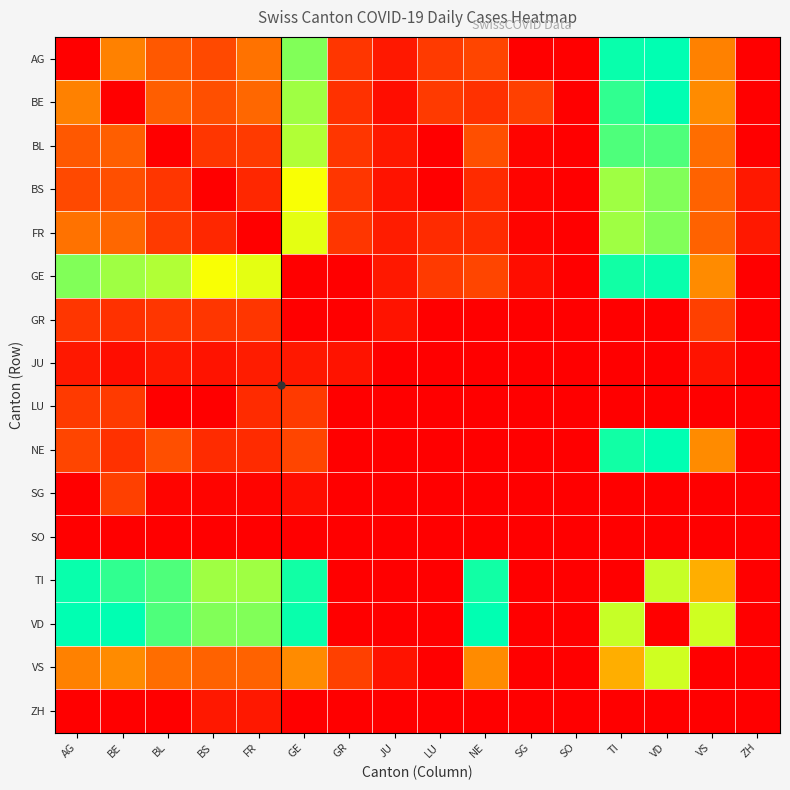

Reading left to right, what are all the values shown in this chart?

AG: AG=0	BE=26	BL=18	BS=15	FR=23	GE=64	GR=11	JU=5	LU=12	NE=14	SG=0	SO=0	TI=76	VD=77	VS=26	ZH=0
BE: AG=26	BE=0	BL=19	BS=16	FR=21	GE=61	GR=10	JU=3	LU=12	NE=10	SG=13	SO=0	TI=72	VD=77	VS=28	ZH=0
BL: AG=18	BE=19	BL=0	BS=11	FR=12	GE=59	GR=11	JU=5	LU=0	NE=16	SG=1	SO=0	TI=69	VD=69	VS=22	ZH=0
BS: AG=15	BE=16	BL=11	BS=0	FR=8	GE=52	GR=11	JU=4	LU=0	NE=9	SG=1	SO=0	TI=61	VD=64	VS=20	ZH=5
FR: AG=23	BE=21	BL=12	BS=8	FR=0	GE=54	GR=11	JU=6	LU=9	NE=9	SG=1	SO=0	TI=61	VD=64	VS=20	ZH=5
GE: AG=64	BE=61	BL=59	BS=52	FR=54	GE=0	GR=0	JU=5	LU=12	NE=14	SG=3	SO=0	TI=75	VD=76	VS=28	ZH=0
GR: AG=11	BE=10	BL=11	BS=11	FR=11	GE=0	GR=0	JU=4	LU=0	NE=0	SG=0	SO=0	TI=0	VD=0	VS=13	ZH=0
JU: AG=5	BE=3	BL=5	BS=4	FR=6	GE=5	GR=4	JU=0	LU=0	NE=0	SG=0	SO=0	TI=0	VD=0	VS=4	ZH=0
LU: AG=12	BE=12	BL=0	BS=0	FR=9	GE=12	GR=0	JU=0	LU=0	NE=0	SG=0	SO=0	TI=0	VD=0	VS=0	ZH=0
NE: AG=14	BE=10	BL=16	BS=9	FR=9	GE=14	GR=0	JU=0	LU=0	NE=0	SG=0	SO=0	TI=75	VD=77	VS=28	ZH=0
SG: AG=0	BE=13	BL=1	BS=1	FR=1	GE=3	GR=0	JU=0	LU=0	NE=0	SG=0	SO=0	TI=0	VD=0	VS=0	ZH=0
SO: AG=0	BE=0	BL=0	BS=0	FR=0	GE=0	GR=0	JU=0	LU=0	NE=0	SG=0	SO=0	TI=0	VD=0	VS=0	ZH=0
TI: AG=76	BE=72	BL=69	BS=61	FR=61	GE=75	GR=0	JU=0	LU=0	NE=75	SG=0	SO=0	TI=0	VD=57	VS=35	ZH=0
VD: AG=77	BE=77	BL=69	BS=64	FR=64	GE=76	GR=0	JU=0	LU=0	NE=77	SG=0	SO=0	TI=57	VD=0	VS=56	ZH=0
VS: AG=26	BE=28	BL=22	BS=20	FR=20	GE=28	GR=13	JU=4	LU=0	NE=28	SG=0	SO=0	TI=35	VD=56	VS=0	ZH=0
ZH: AG=0	BE=0	BL=0	BS=5	FR=5	GE=0	GR=0	JU=0	LU=0	NE=0	SG=0	SO=0	TI=0	VD=0	VS=0	ZH=0